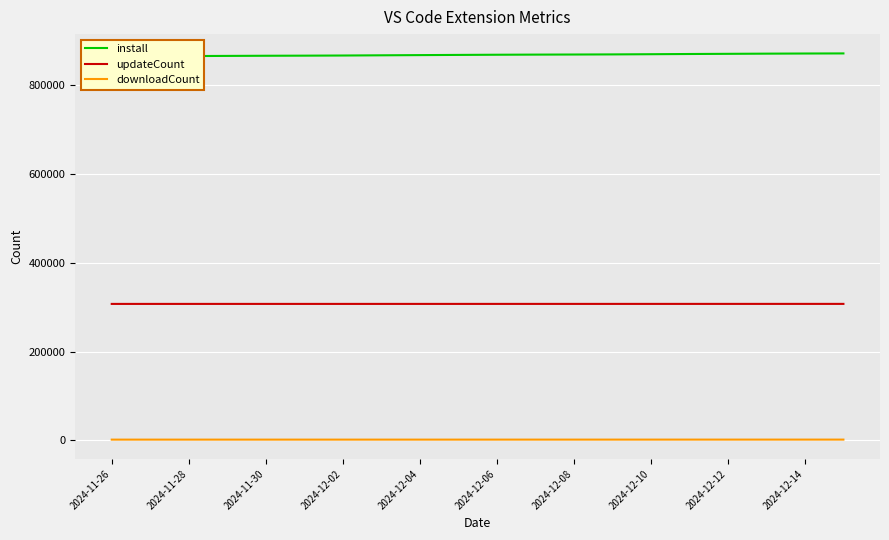

What is the lowest value of the updateCount series?

307194